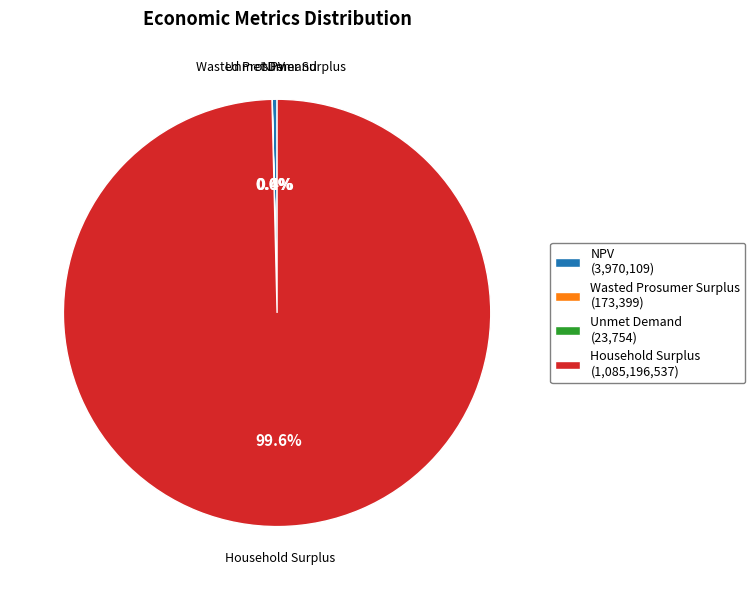

How much of the chart is everything except Household Surplus?

0.4%